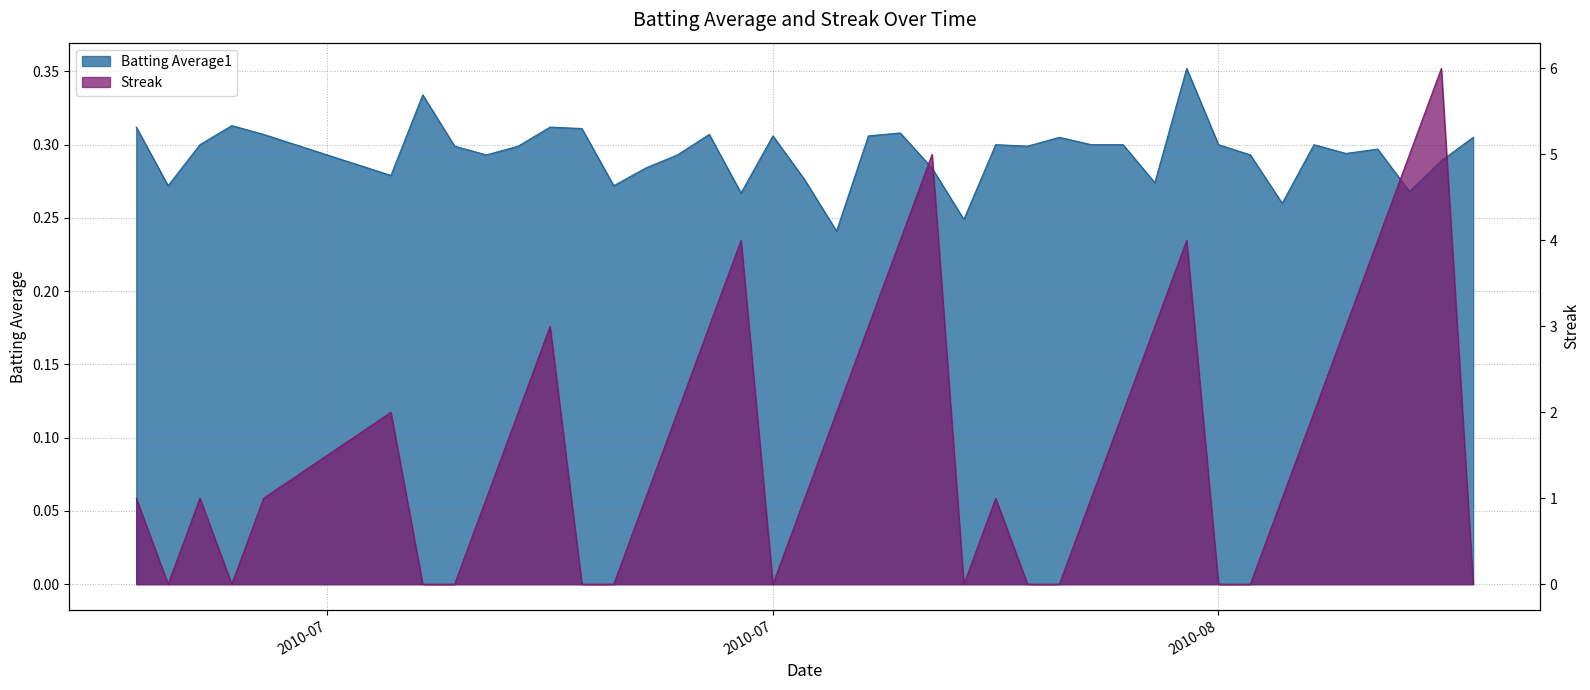

List the series in order of their overall mean, highest first.

Streak, Batting Average1